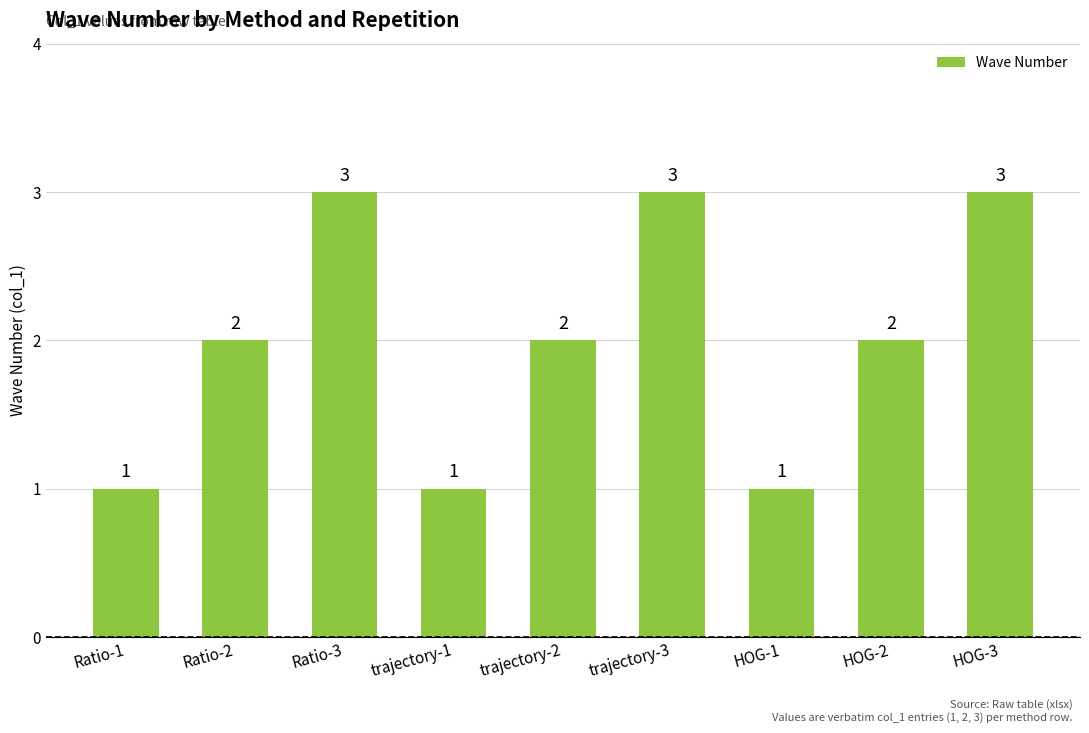

How many values are between 1 and 3?

9